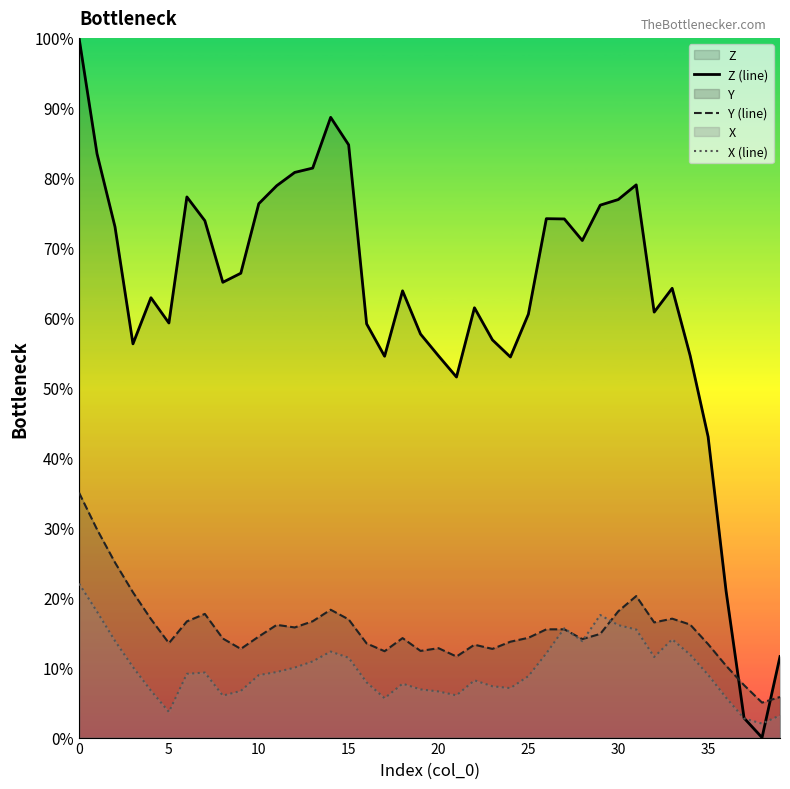

The value of Y (line) at 22 is 19.1. True or false?

False